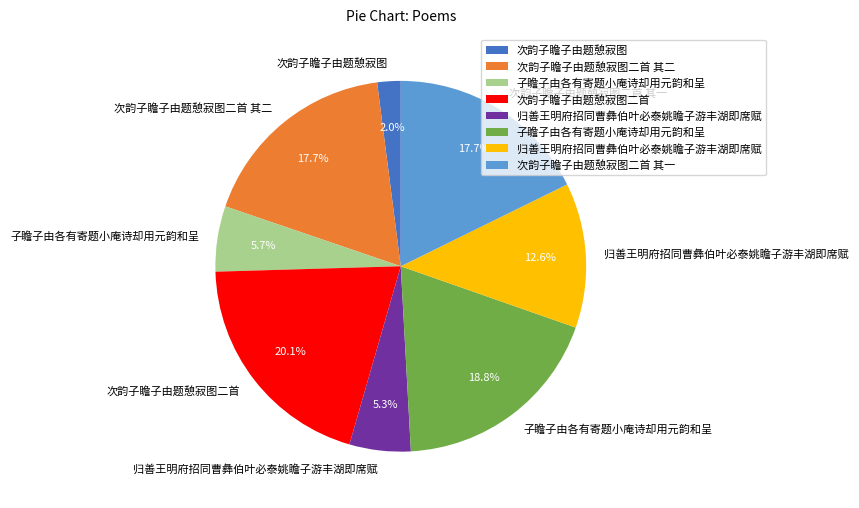

To the nearest percent, what is the difference between the largest and smallest slice percentages?

18%